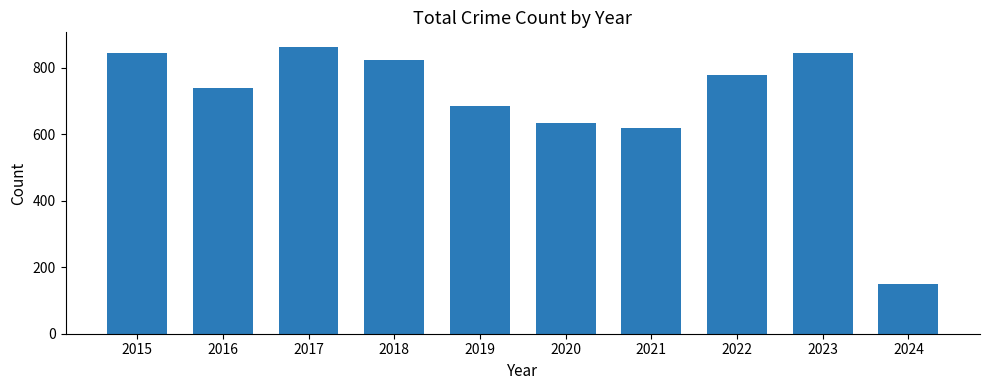

Which has a higher value, 2017 or 2016?

2017